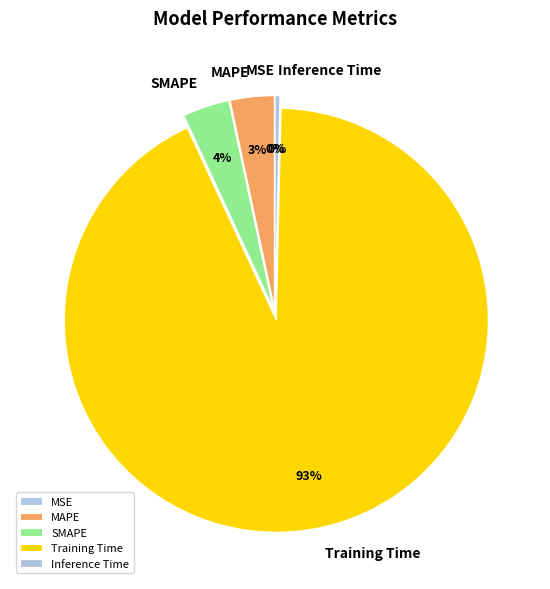

Is there a majority slice in this chart?

Yes